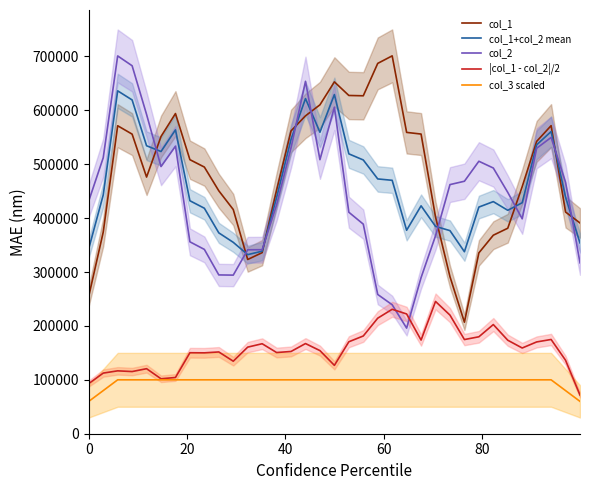

Which series has the largest total across all categories?

col_1